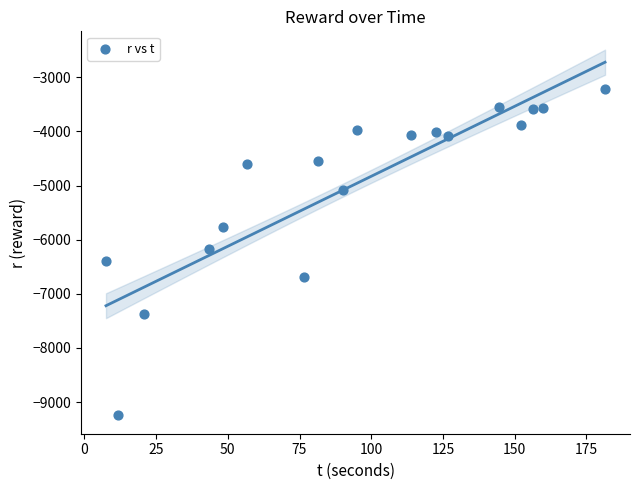

Count the number of points in this scatter plot.

18